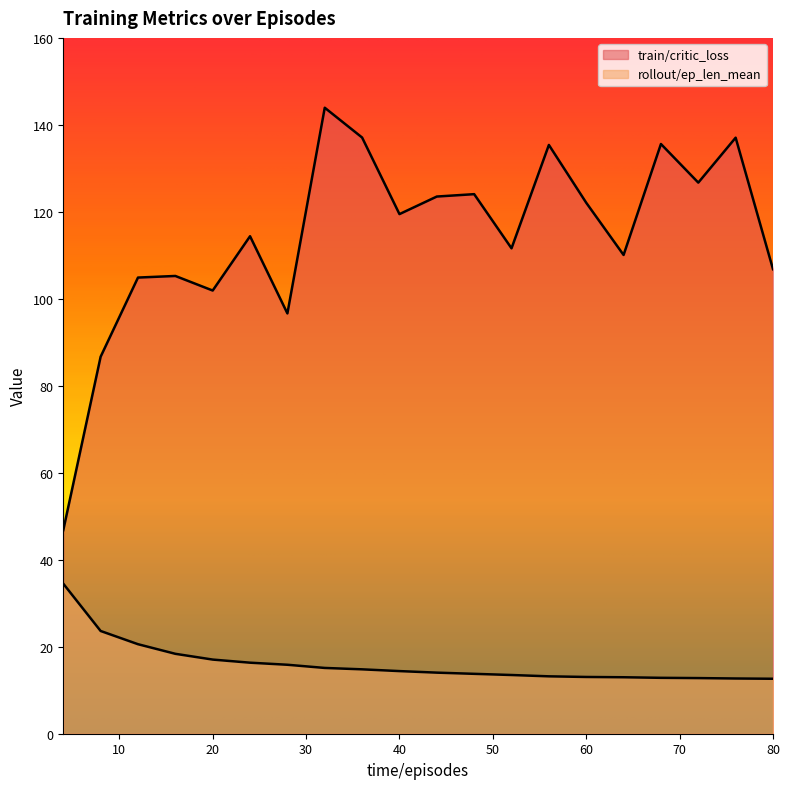

What is the sum of all rollout/ep_len_mean values?

322.2